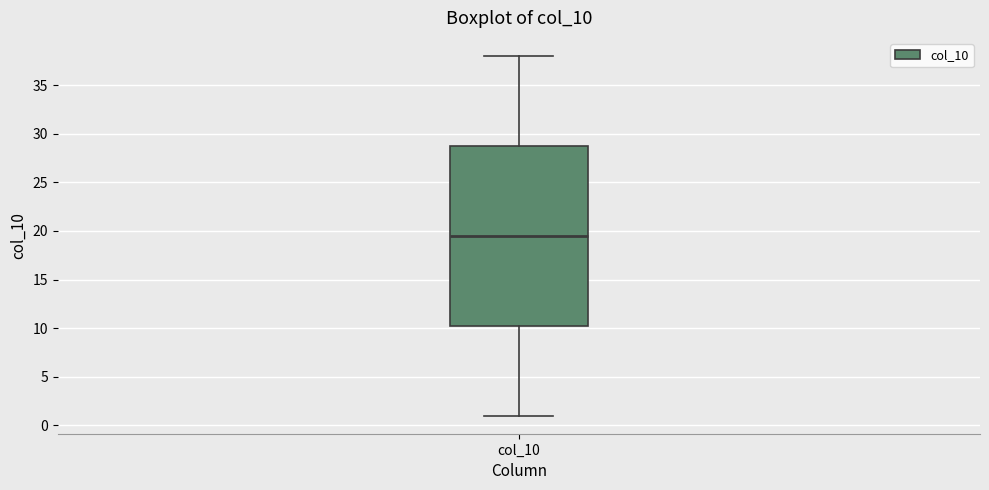

Transcribe this box plot: give where the median line is, the range the box spans, and where the two whiskers end, as read against the y-axis. The values are not printed on the chart, so give them approximately, as read against the axis.

median 19.5, box 10.5 to 29.0, whiskers 1.0 to 38.0